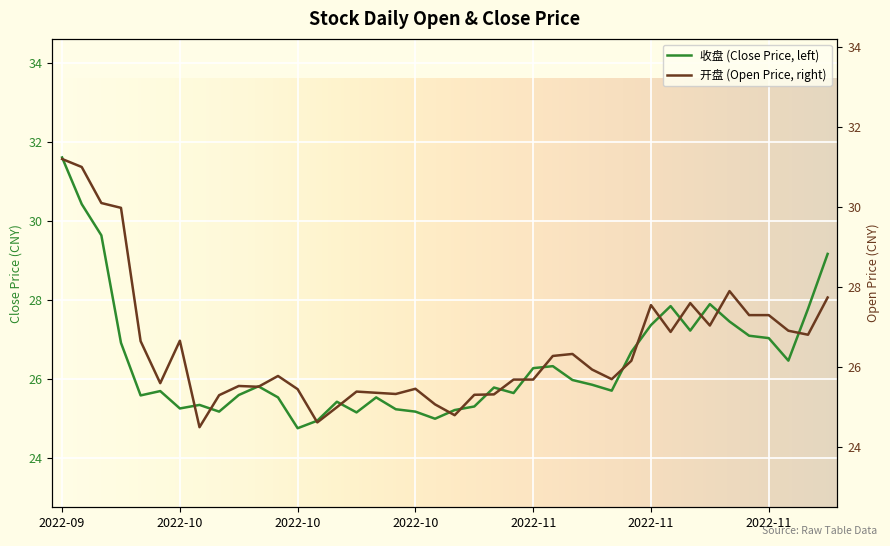

Which series has the largest range (max minus min)?

收盘